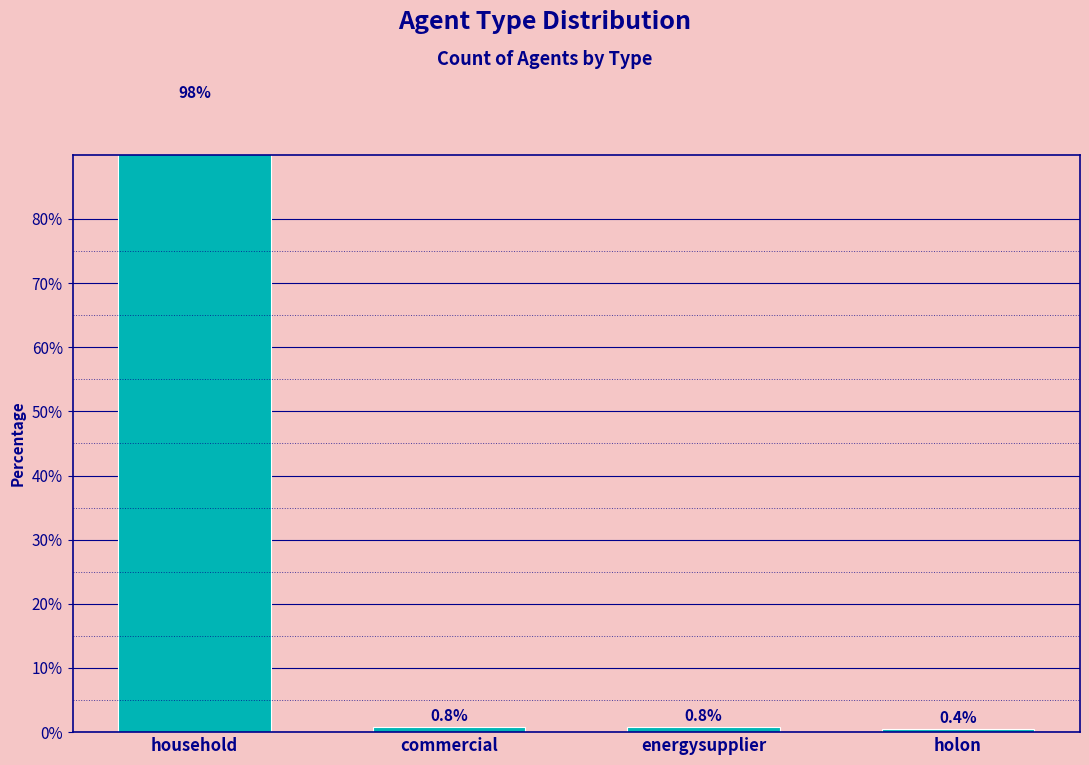

What is the difference between the maximum and second lowest values?

97.1